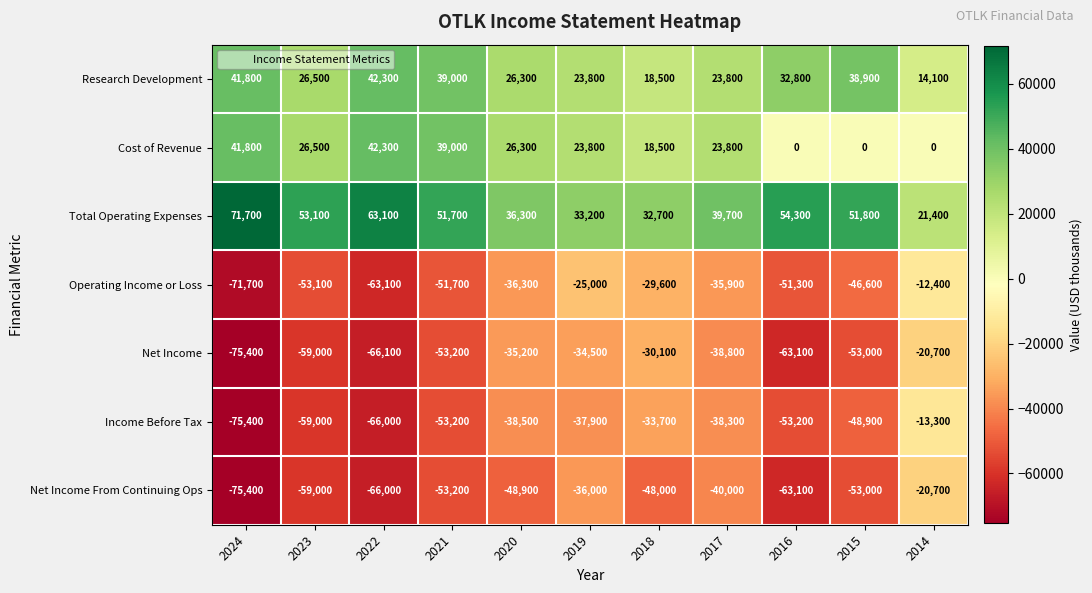

Which series has the widest spread of values?

Income Before Tax